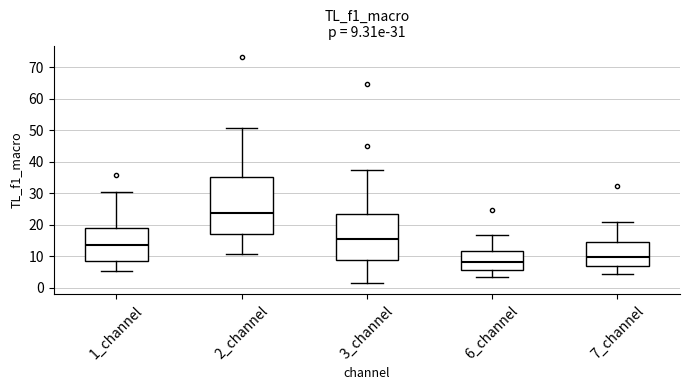

Comparing the boxes themselves (not the whiskers), which one is the tallest?

2_channel